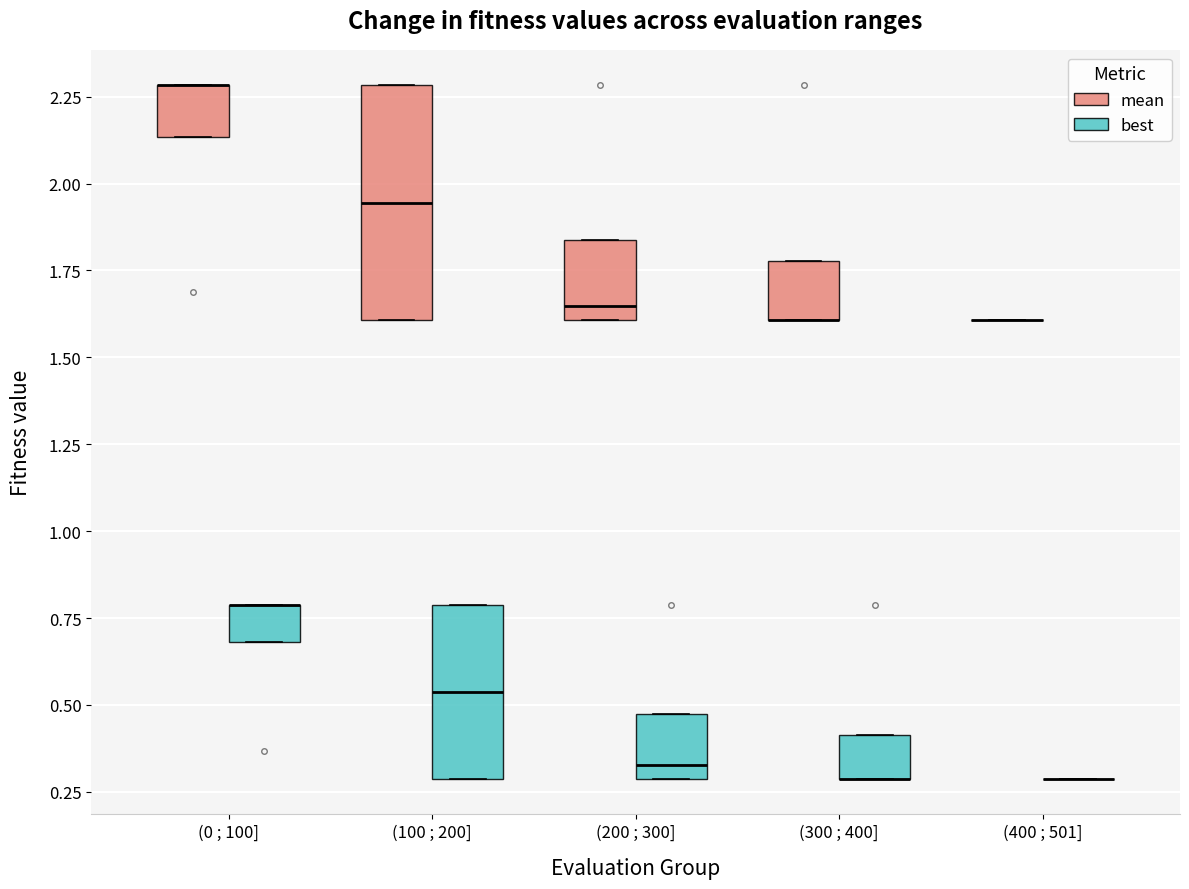

Where does the median line of the box for (200 ; 300] (best) sit on the y-axis? The values are not printed on the chart, so give them approximately, as read against the axis.

0.35